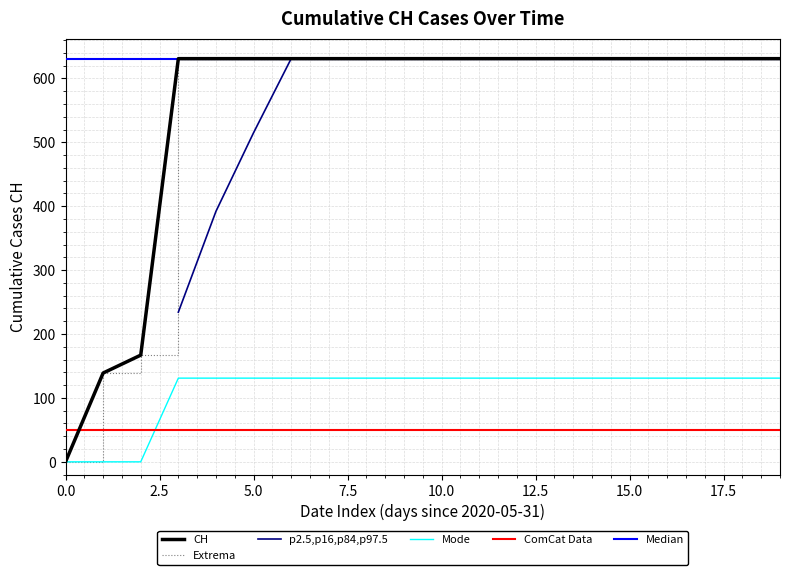

What position from the right is 0.0?

20